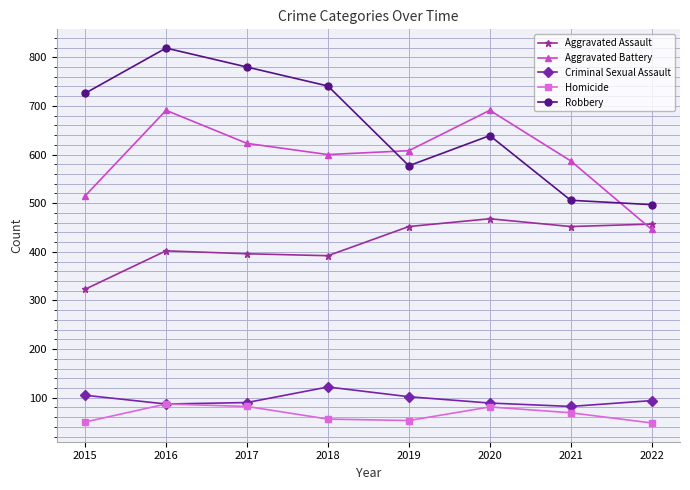

What is the value of the Criminal Sexual Assault point at the 3rd from the left?

90